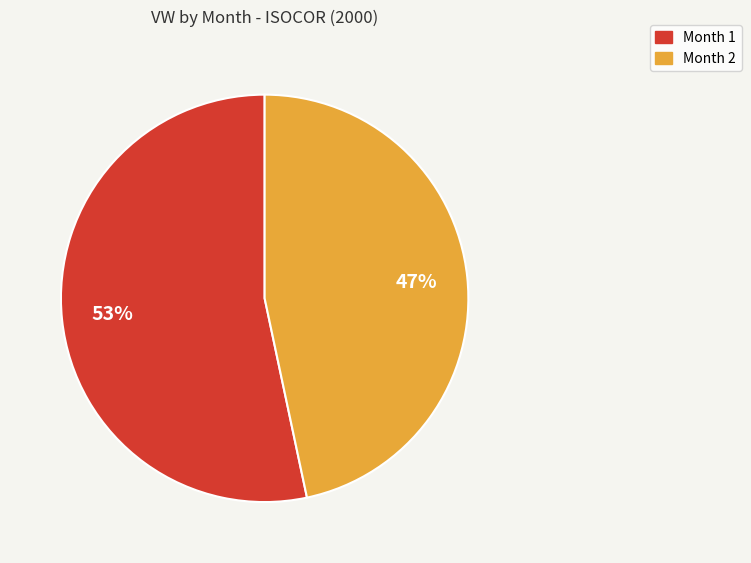

To the nearest percent, what is the combined percentage of Month 1 and Month 2?

100%